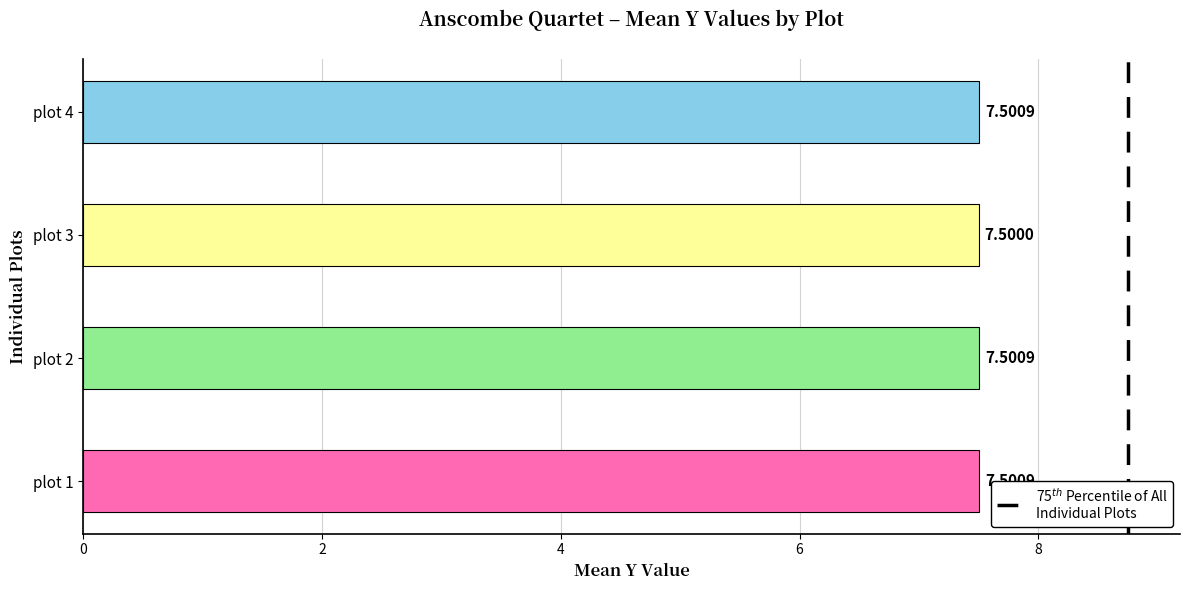

What is the sum of the values at plot 3 and plot 1?

15.0